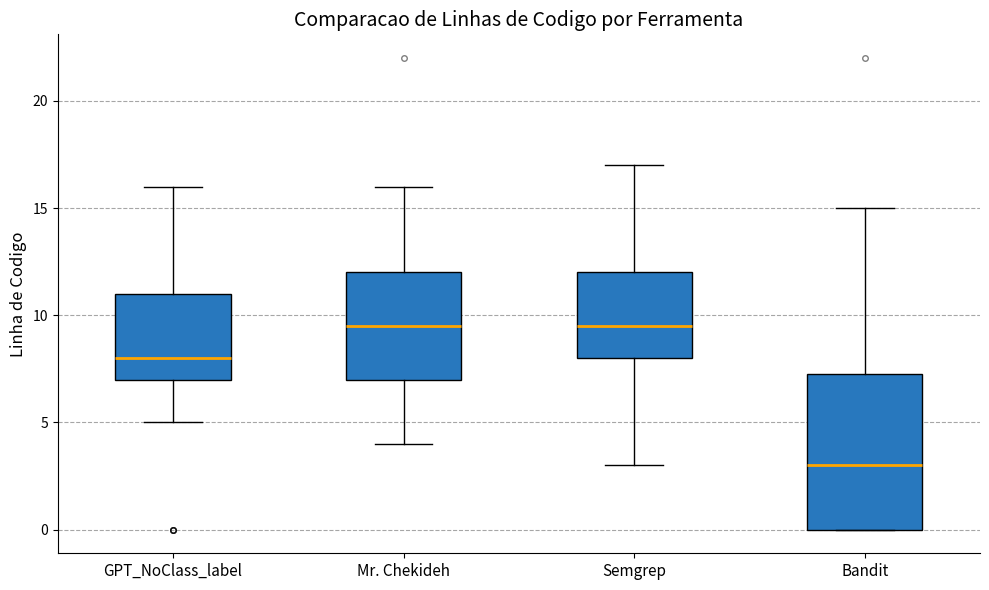

Comparing the boxes themselves (not the whiskers), which one is the tallest?

Bandit